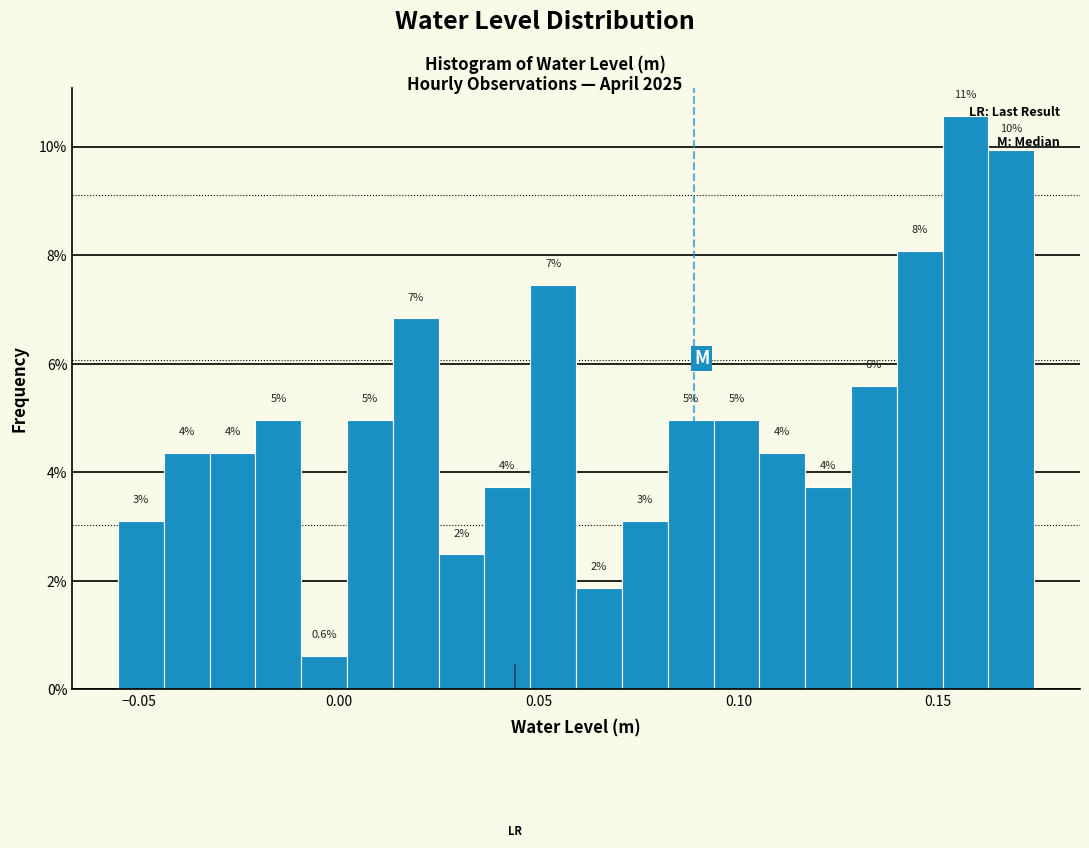

Around what value on the x-axis is the tallest bar? Give the approximate position of its centre, as read against the axis.

0.155